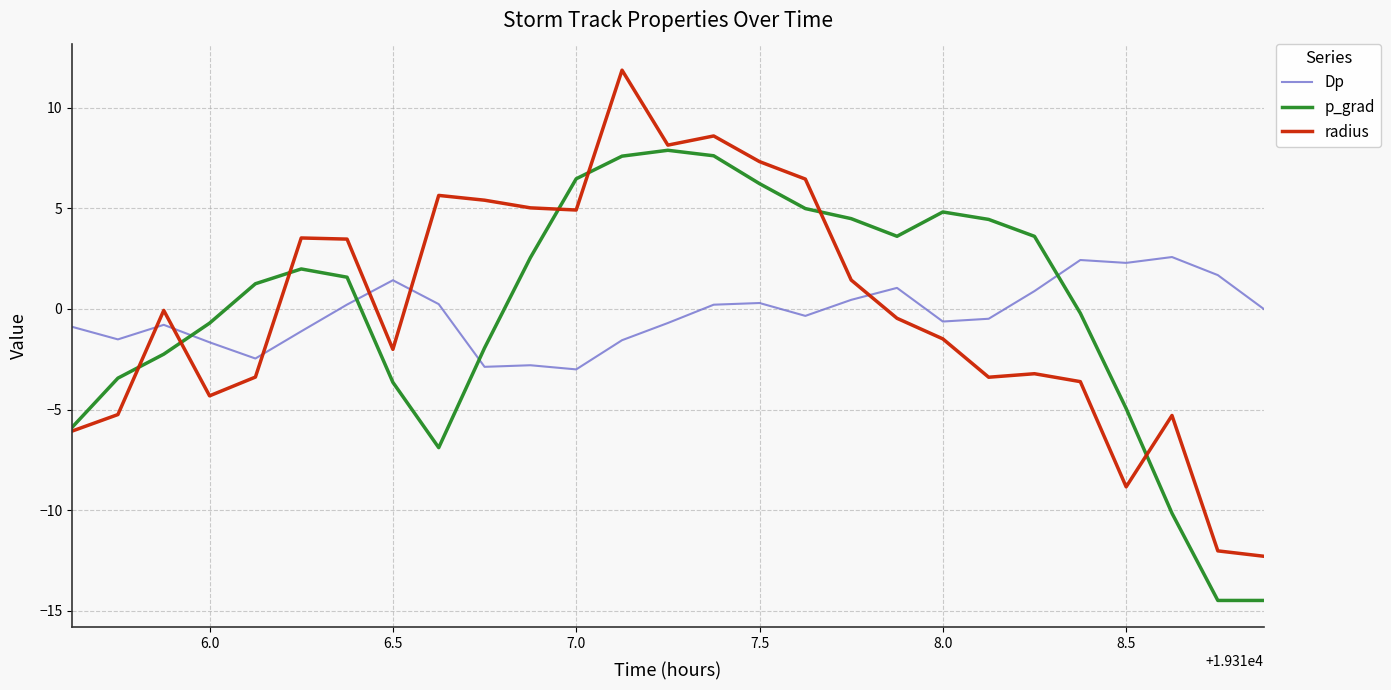

True or false: Dp and radius intersect in this chart.

True